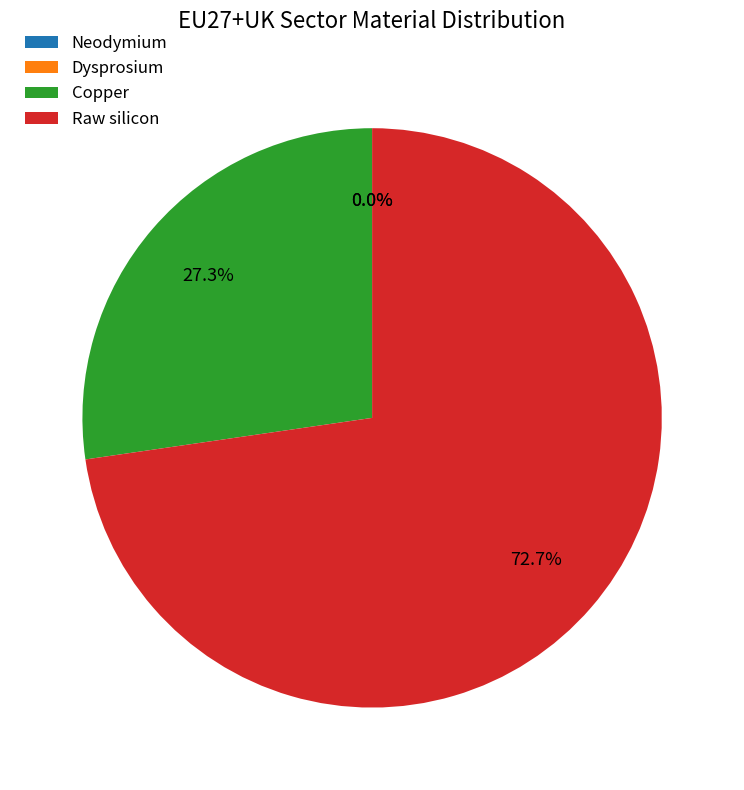

To the nearest percent, what percentage of the pie is Raw silicon?

73%